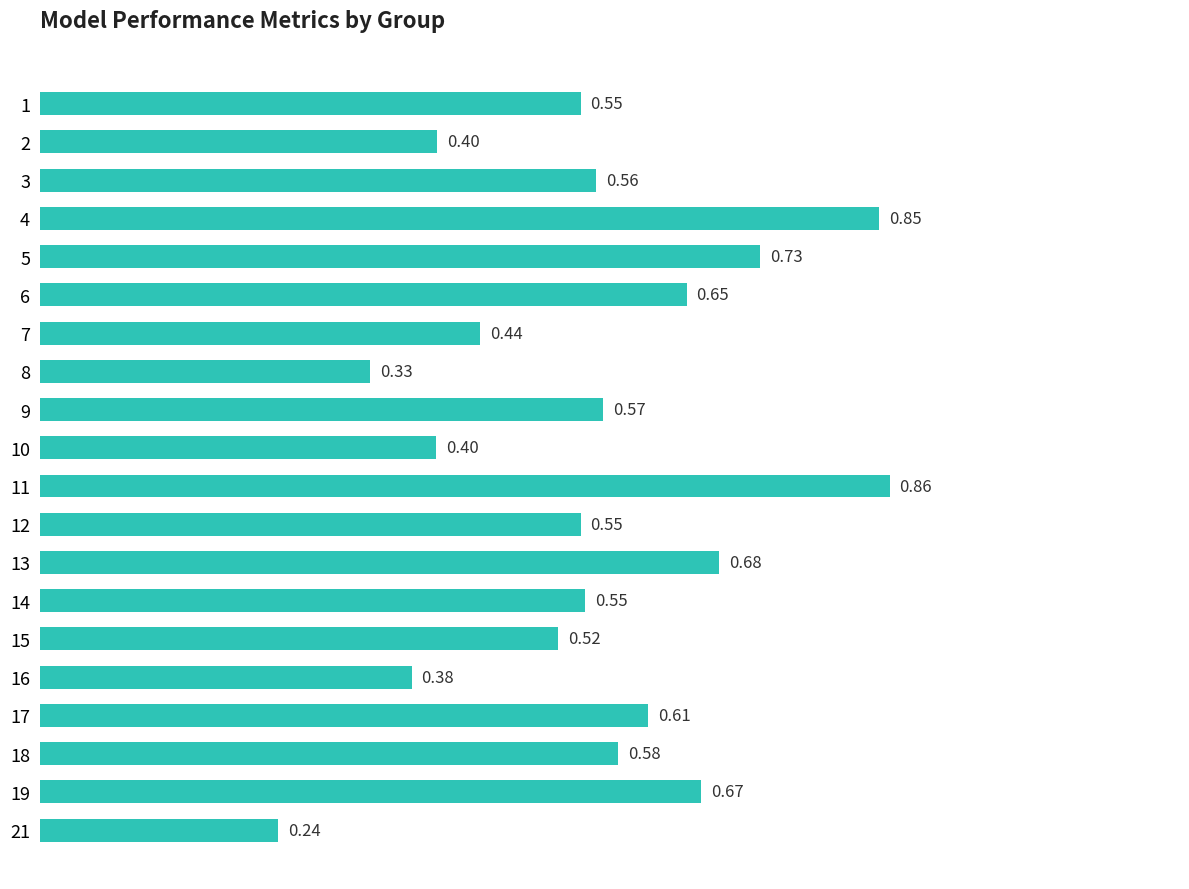

How many bars are there in total?

20